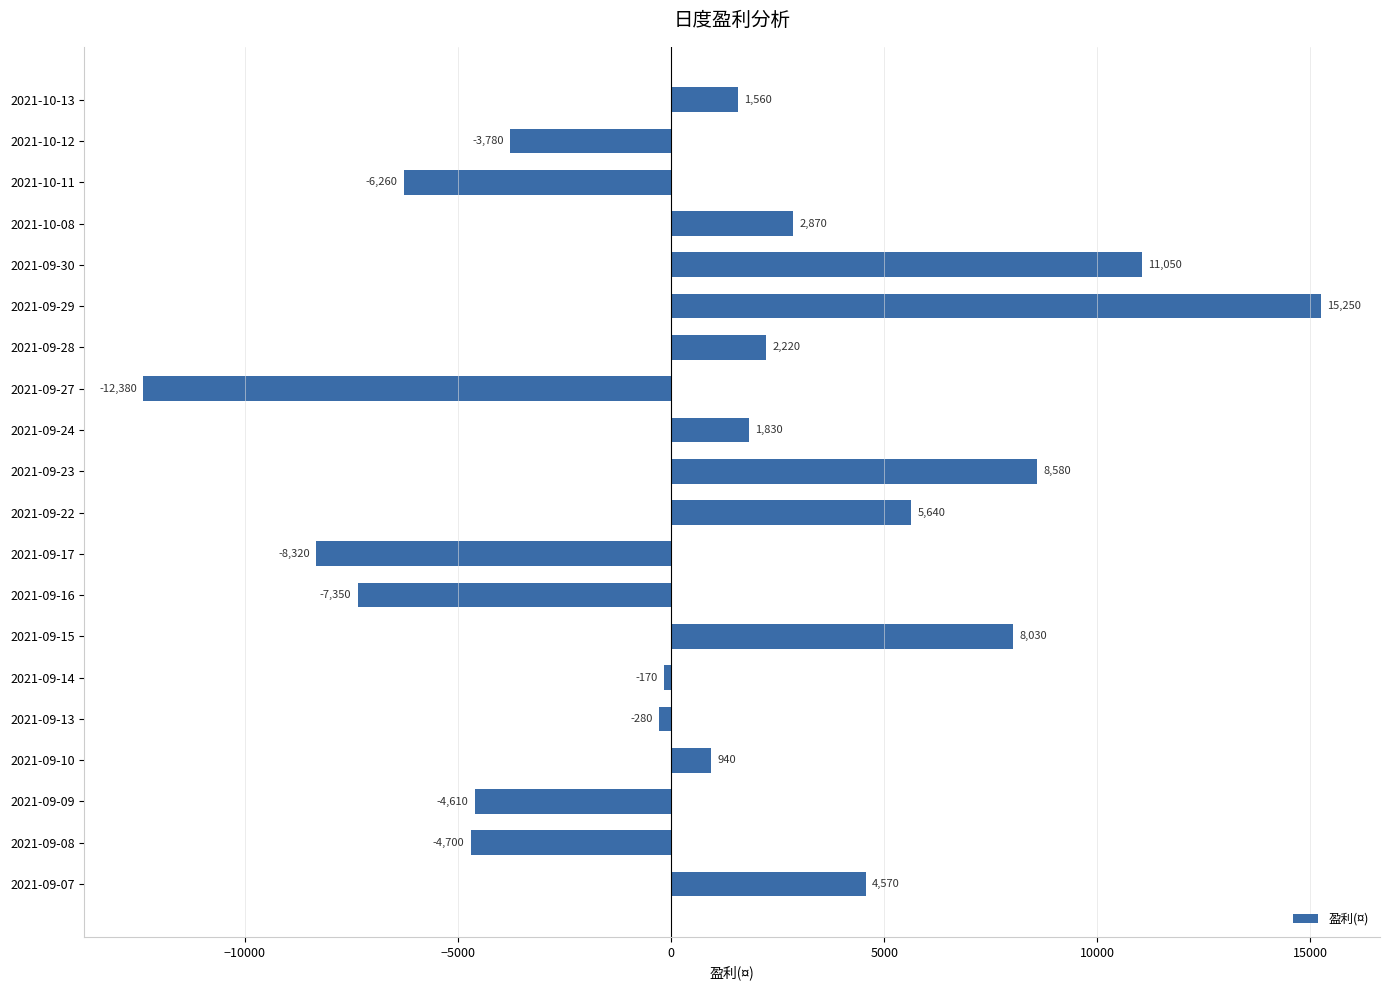

What is the difference between the values at 2021-09-28 and 2021-09-07?

2350